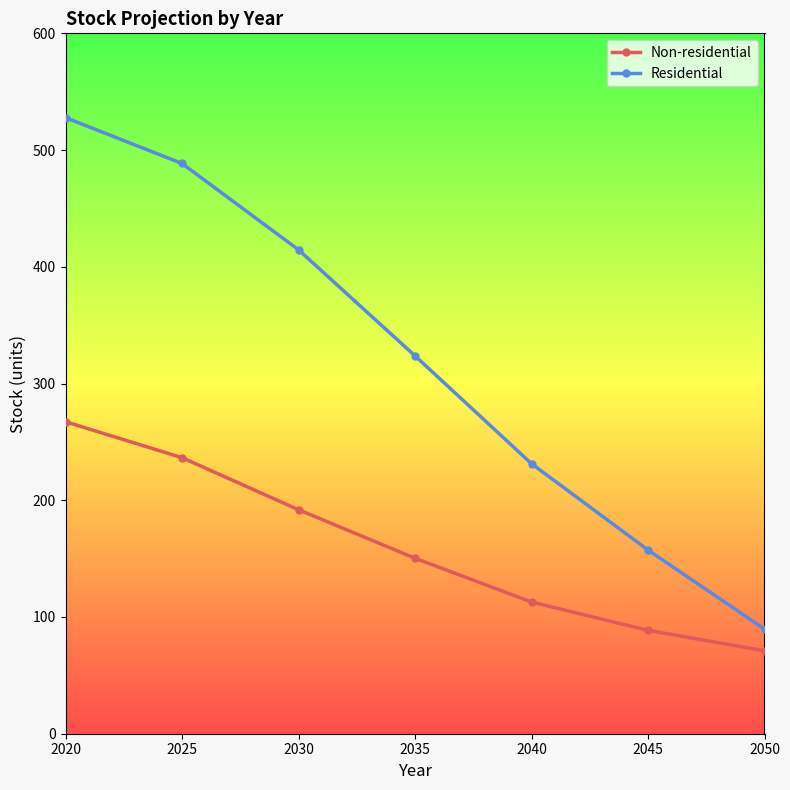

What is the value of the Non-residential point at the 4th from the left?

150.3